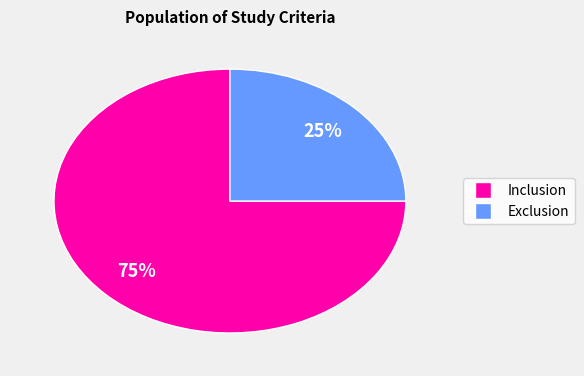

To the nearest percent, what is the difference between the largest and smallest slice percentages?

50%